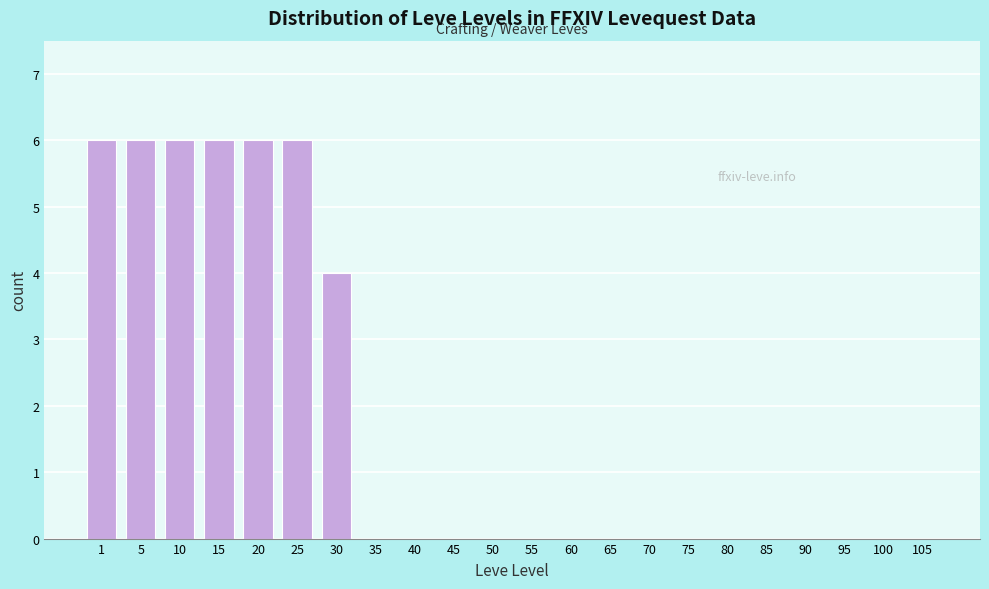

Reading left to right, extract all data points from this chart.

1=6	5=6	10=6	15=6	20=6	25=6	30=4	35=0	40=0	45=0	50=0	55=0	60=0	65=0	70=0	75=0	80=0	85=0	90=0	95=0	100=0	105=0